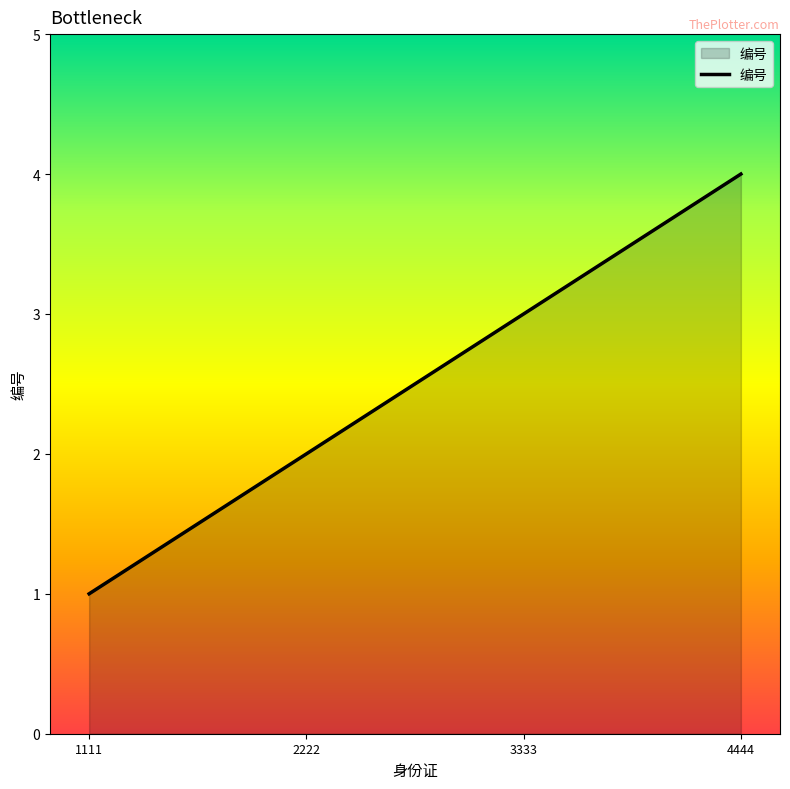

What is the ratio of the value at 4444 to the value at 3333?

1.3